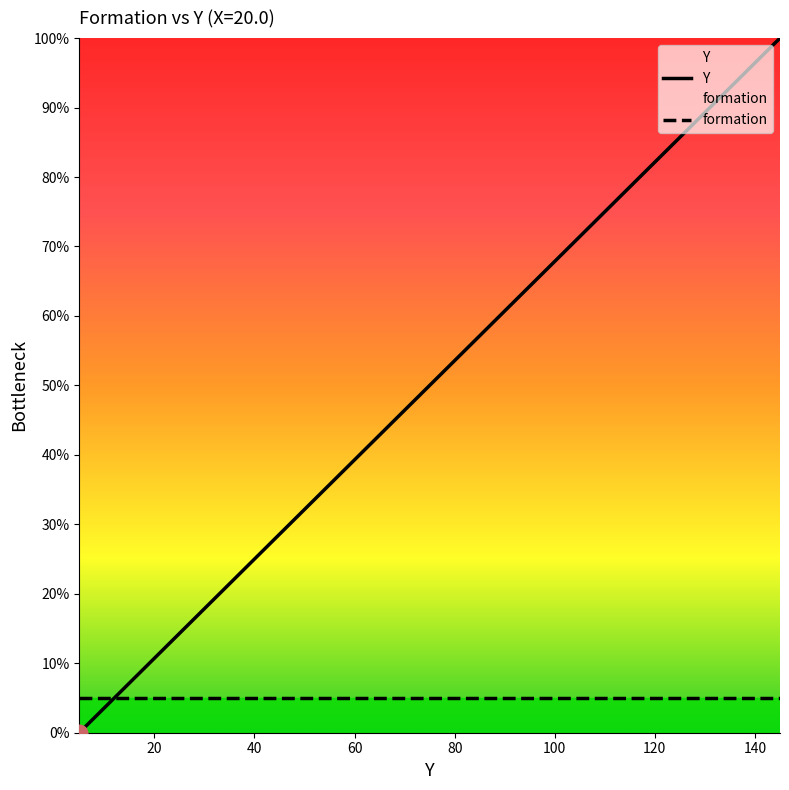

What is the sum of all formation values?

75.0